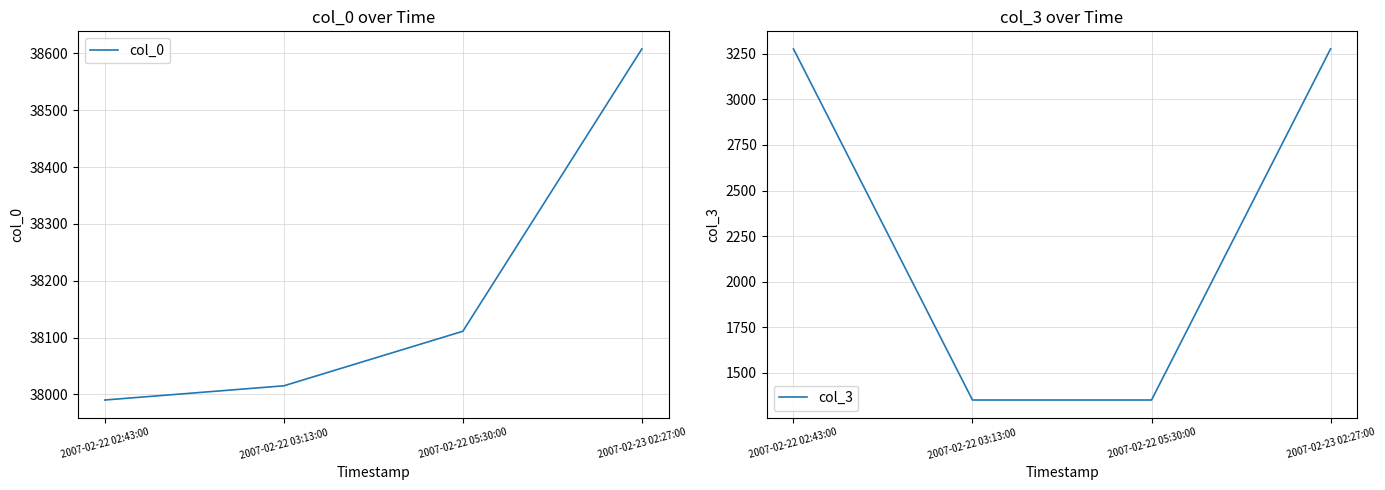

What is the average value of the col_0 series?

38181